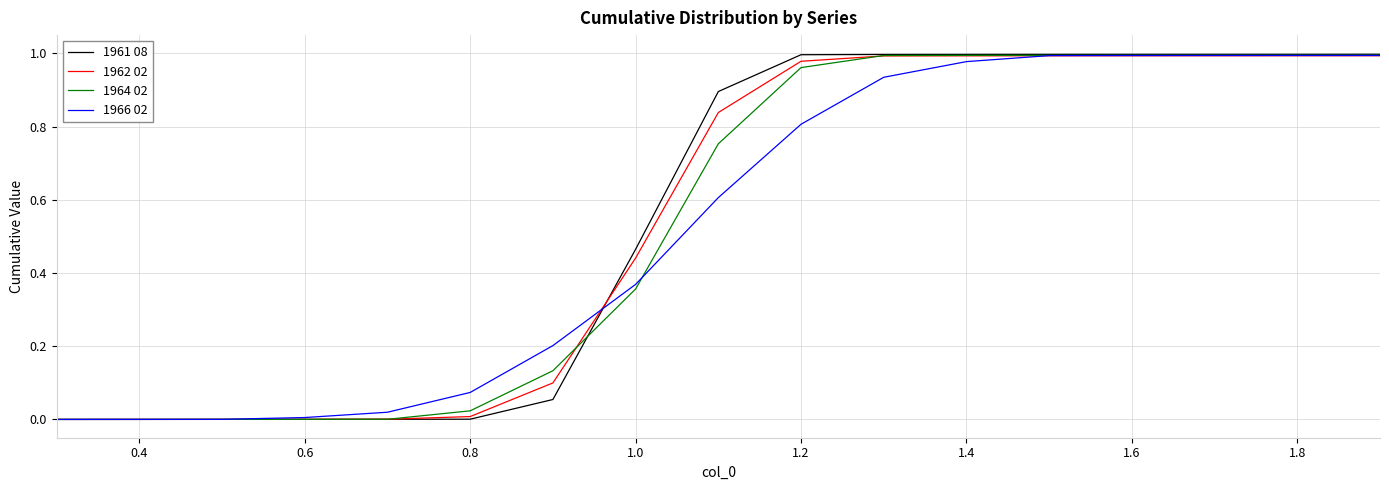

Which series has the widest spread of values?

1961 08